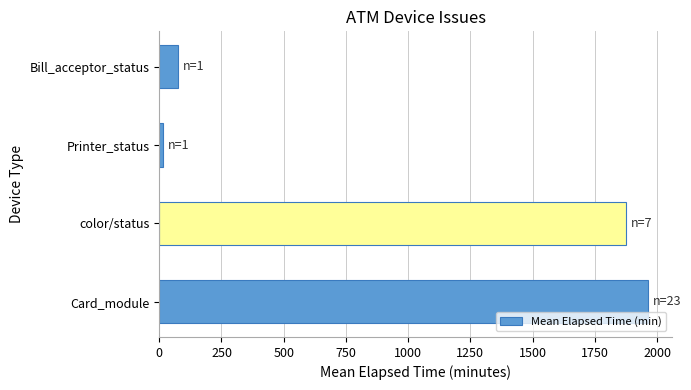

The chart shows a value of 1875 at color/status. True or false?

True